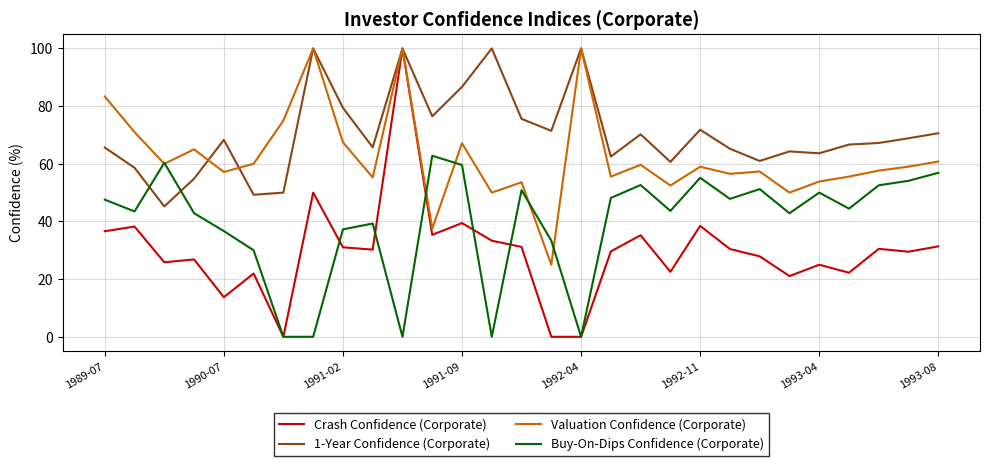

What is the highest value of the Valuation Confidence (Corporate) series?

100.0